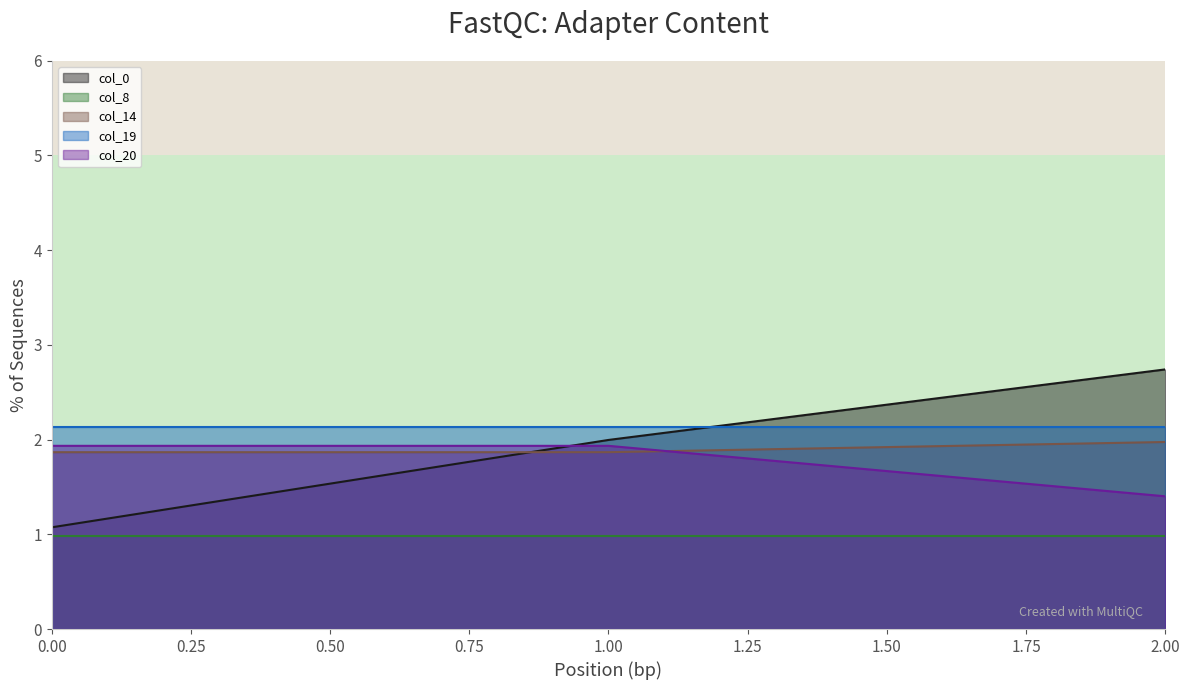

What is the difference between the col_20 values at 1.00 and 2.00?

0.5